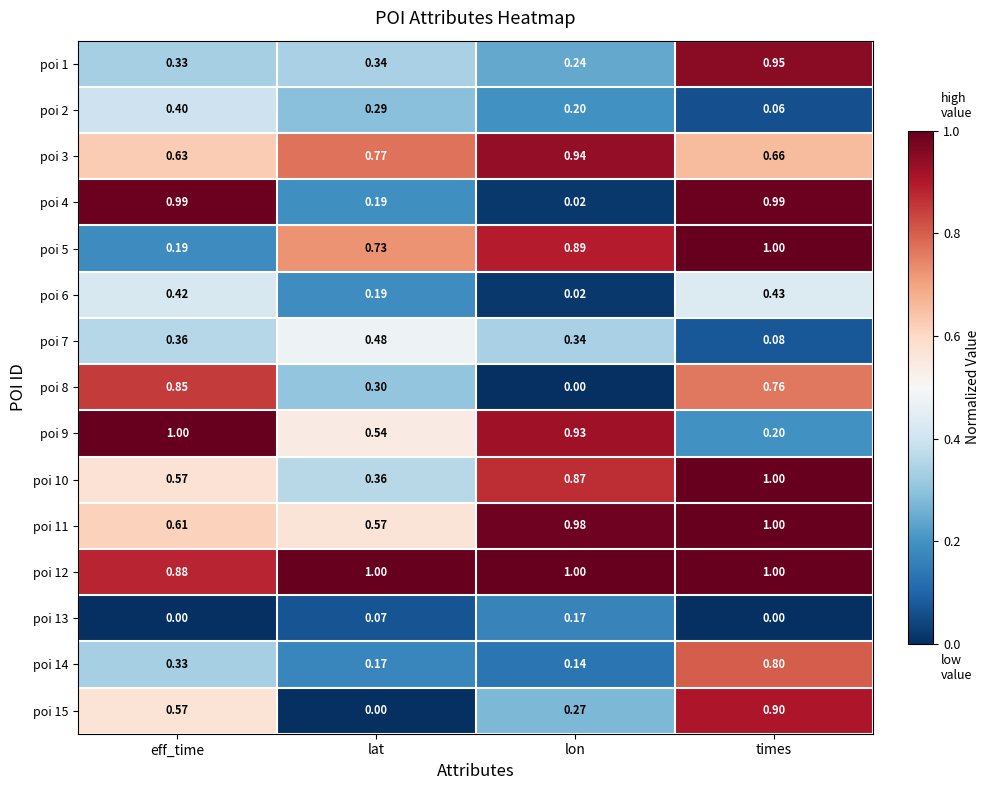

What is the spread (max minus min) of values at lon?

1.0